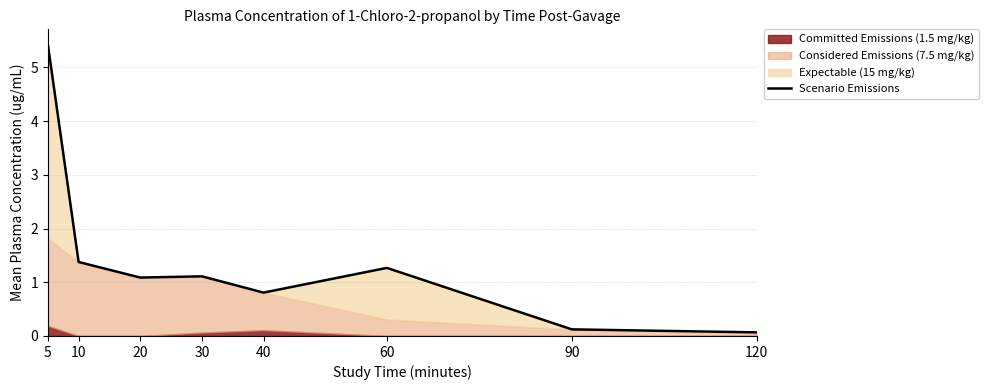

Does the chart display data point markers on the line(s)?

No